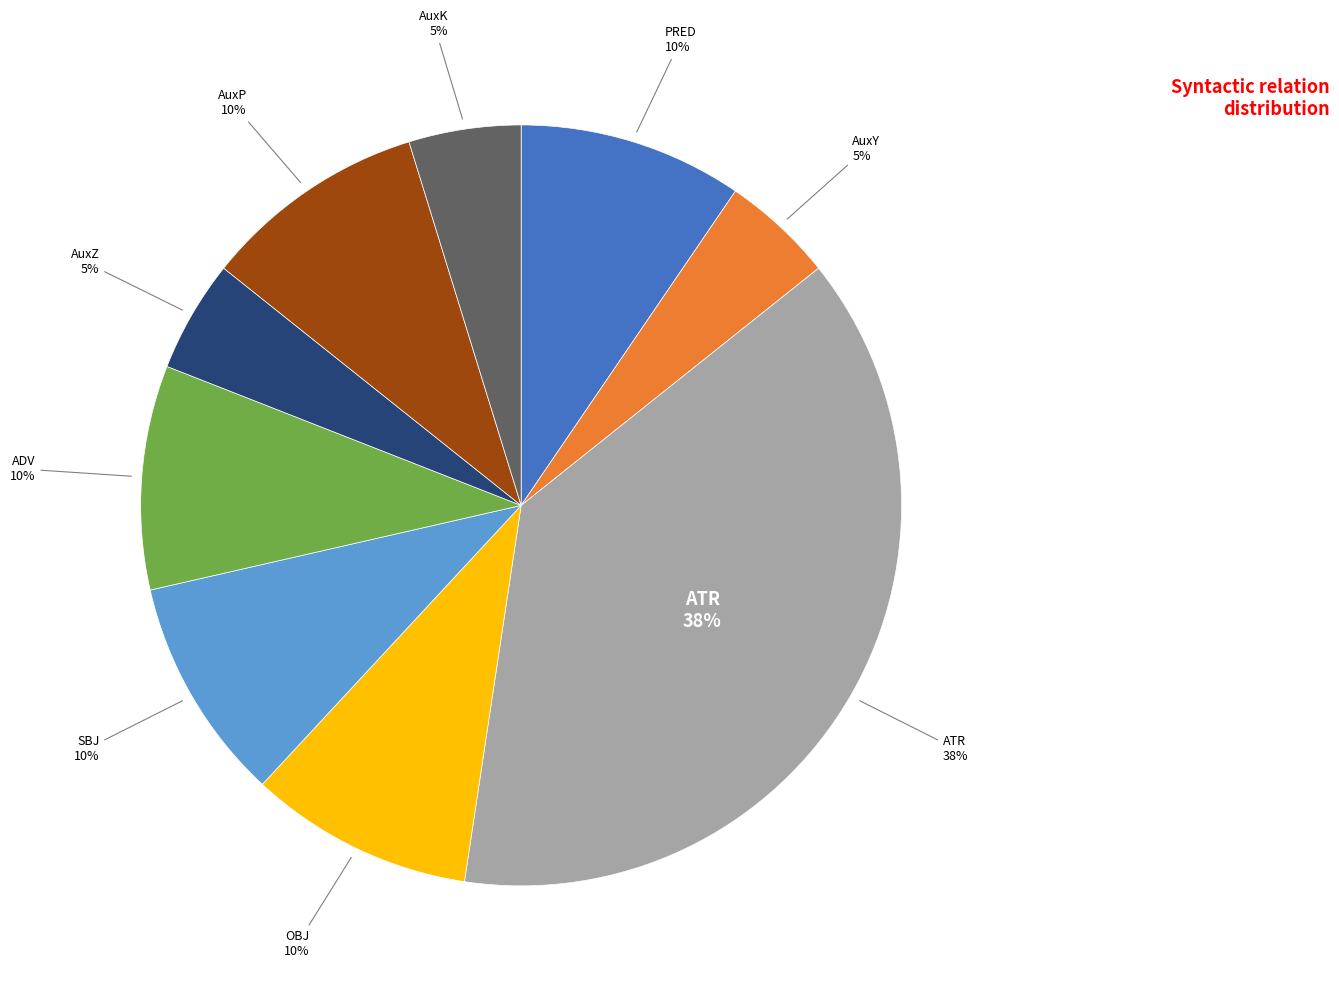

To the nearest percent, what percentage of the pie is PRED?

10%